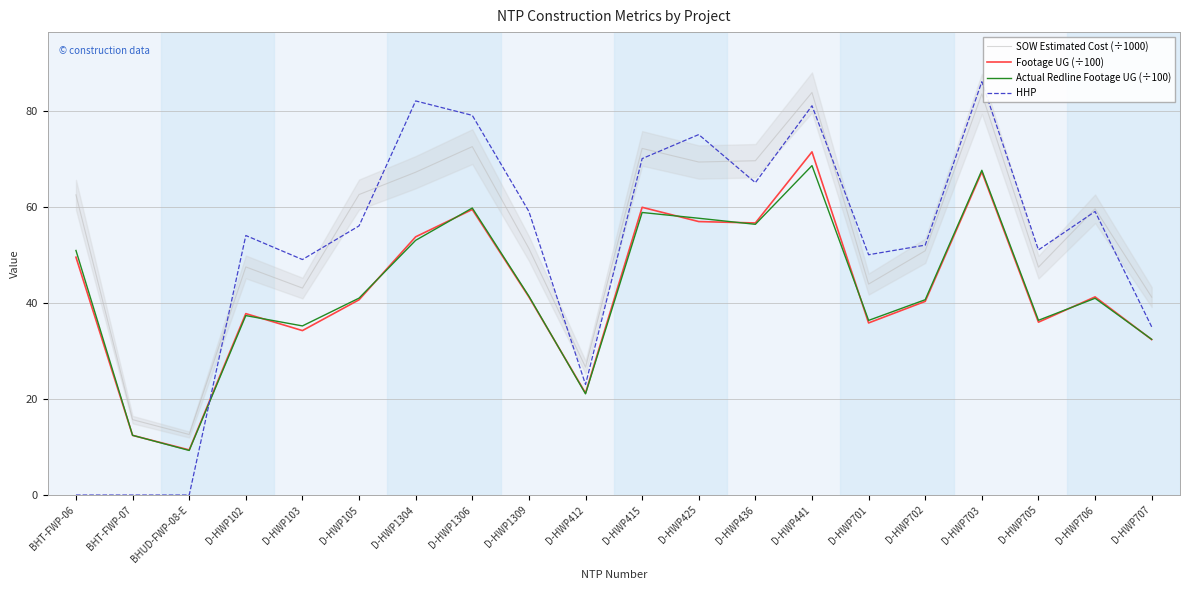

Read the Footage UG (÷100) value at D-HWP412.

21.2